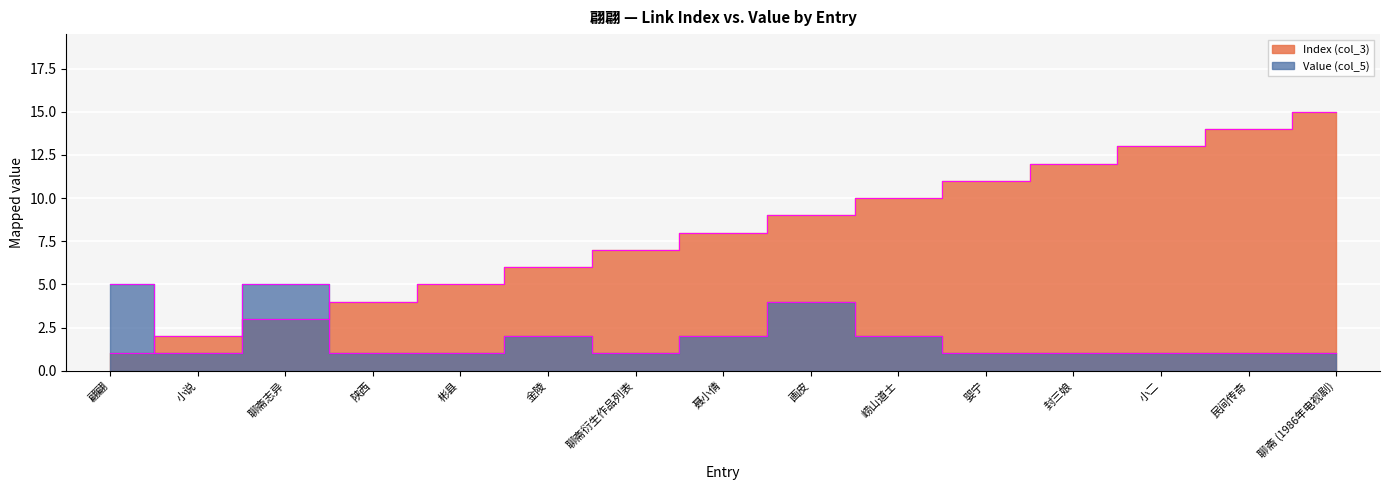

Rank the categories by Value (col_5) value from highest to lowest.

翩翩, 聊斋志异, 画皮, 金陵, 聂小倩, 崂山道士, 小说, 陕西, 彬县, 聊斋衍生作品列表, 婴宁, 封三娘, 小二, 民间传奇, 聊斋 (1986年电视剧)